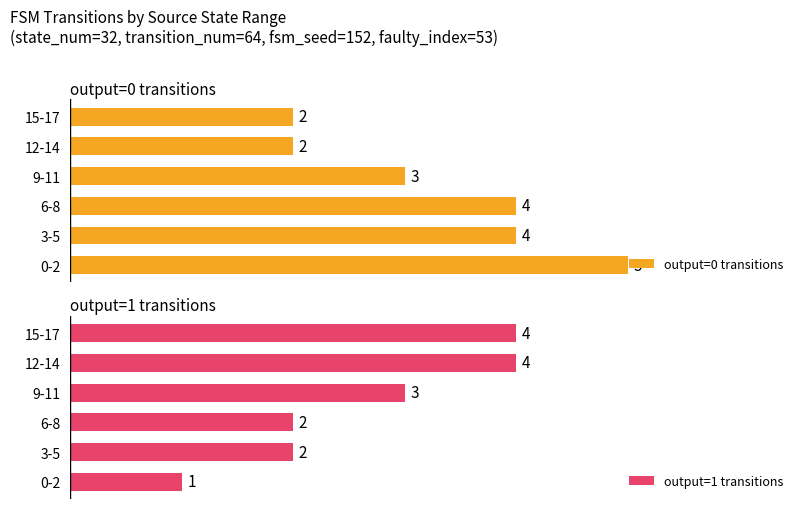

At which label does output=0 transitions reach its peak?

0-2